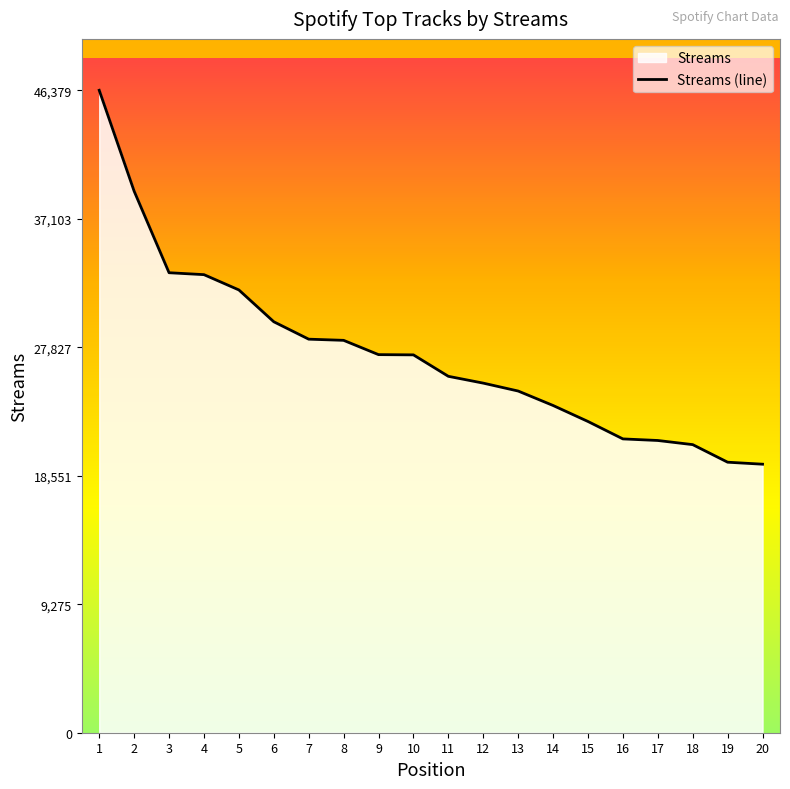

Reading left to right, list all the values displayed in this chart.

46379	39096	33208	33069	31966	29668	28411	28327	27295	27278	25730	25238	24667	23624	22469	21211	21097	20798	19529	19385